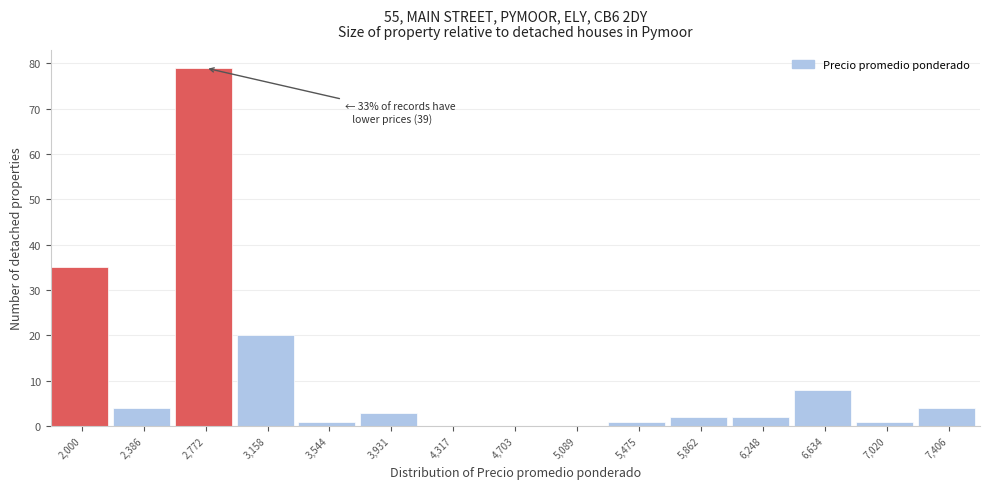

Reading left to right, what are all the values shown in this chart?

2,000=35	2,386=4	2,772=79	3,158=20	3,544=1	3,931=3	4,317=0	4,703=0	5,089=0	5,475=1	5,862=2	6,248=2	6,634=8	7,020=1	7,406=4